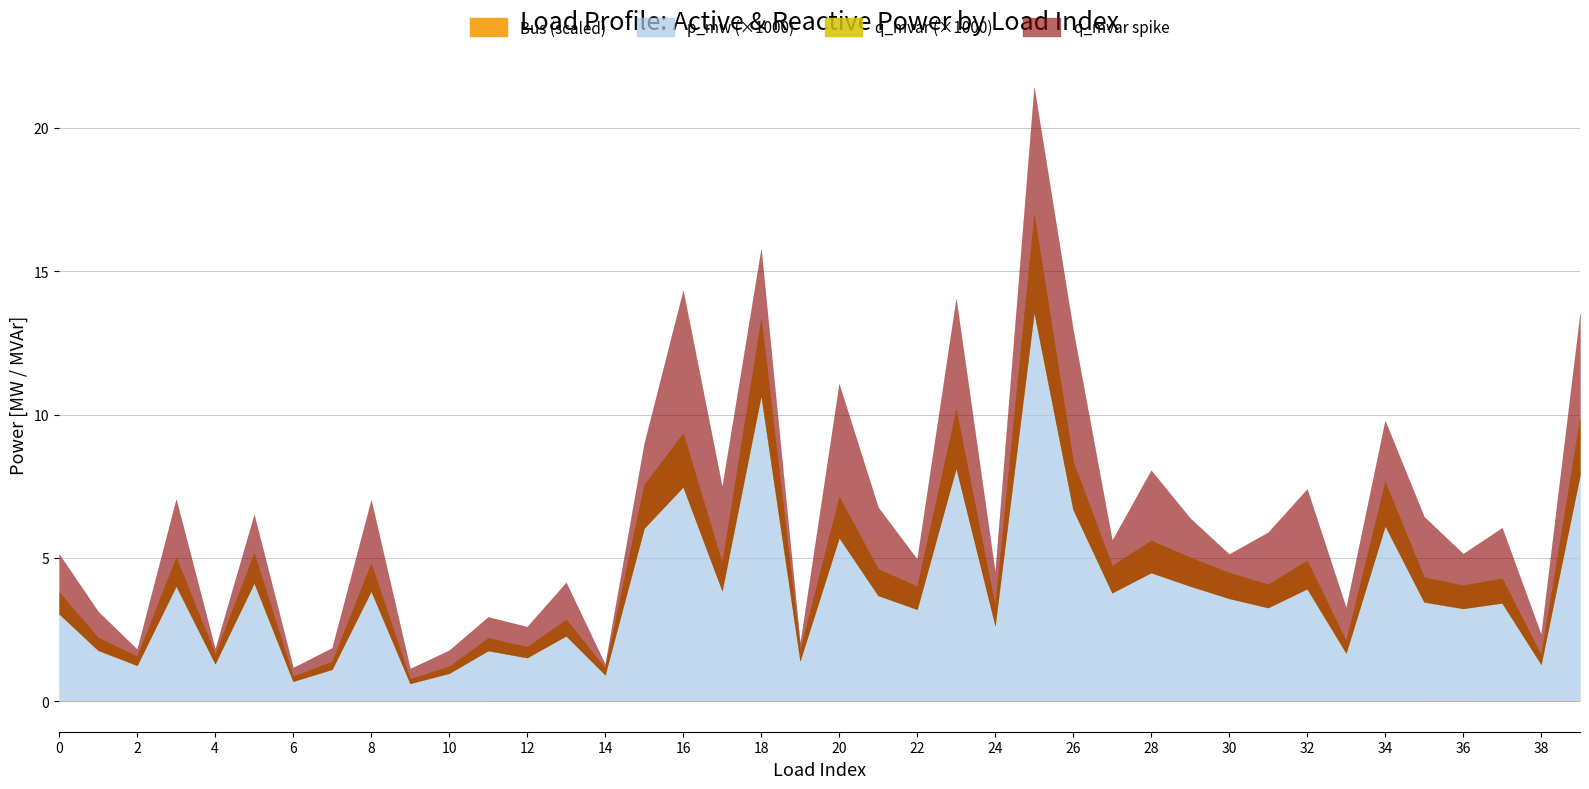

Read the bus value at 10.

12.0